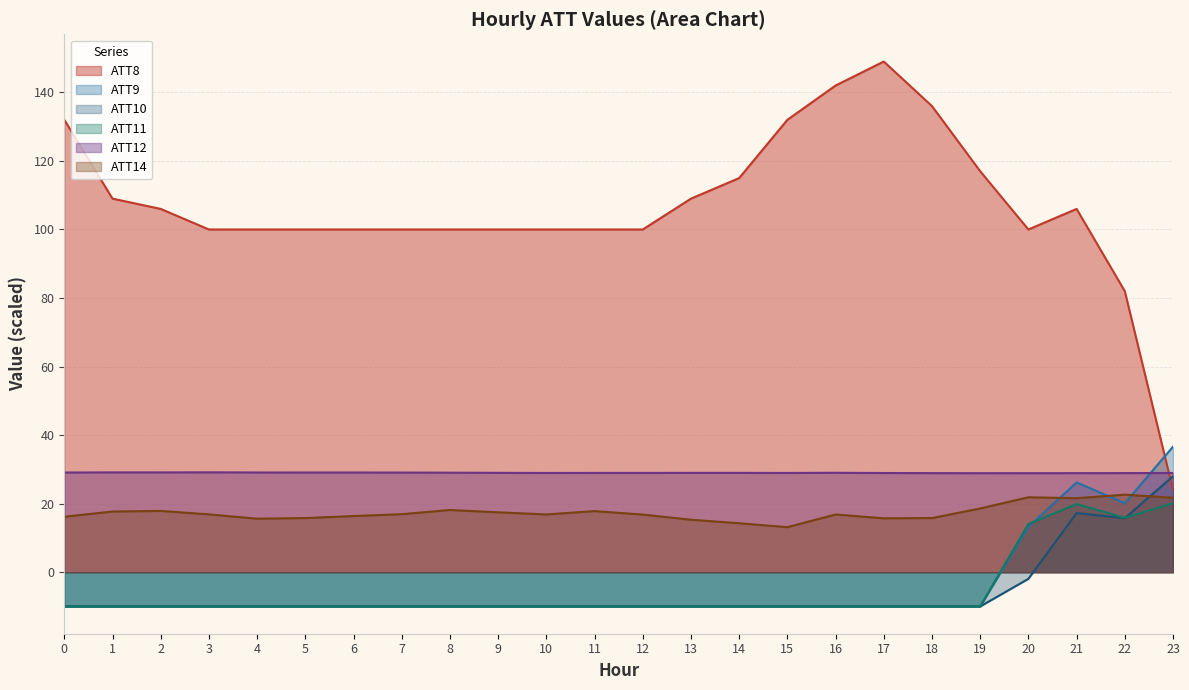

Reading left to right, transcribe all the data shown in this chart.

ATT8: 132.0	109.0	106.0	100.0	100.0	100.0	100.0	100.0	100.0	100.0	100.0	100.0	100.0	109.0	115.0	132.0	142.0	149.0	136.0	117.0	100.0	106.0	82.0	24.0
ATT9: -10.0	-10.0	-10.0	-10.0	-10.0	-10.0	-10.0	-10.0	-10.0	-10.0	-10.0	-10.0	-10.0	-10.0	-10.0	-10.0	-10.0	-10.0	-10.0	-10.0	13.2	26.2	20.1	36.6
ATT10: -10.0	-10.0	-10.0	-10.0	-10.0	-10.0	-10.0	-10.0	-10.0	-10.0	-10.0	-10.0	-10.0	-10.0	-10.0	-10.0	-10.0	-10.0	-10.0	-10.0	-1.9	17.2	15.8	28.0
ATT11: -10.0	-10.0	-10.0	-10.0	-10.0	-10.0	-10.0	-10.0	-10.0	-10.0	-10.0	-10.0	-10.0	-10.0	-10.0	-10.0	-10.0	-10.0	-10.0	-10.0	14.1	19.9	15.9	20.1
ATT12: 29.1	29.1	29.1	29.1	29.1	29.1	29.1	29.1	29.0	29.0	29.0	29.0	29.0	29.0	29.0	29.0	29.0	28.9	28.9	28.9	28.9	28.9	28.9	29.0
ATT14: 16.2	17.7	17.9	16.9	15.6	15.8	16.4	16.9	18.2	17.5	16.9	17.8	16.8	15.3	14.3	13.1	16.8	15.7	15.8	18.6	21.9	21.6	22.6	21.7